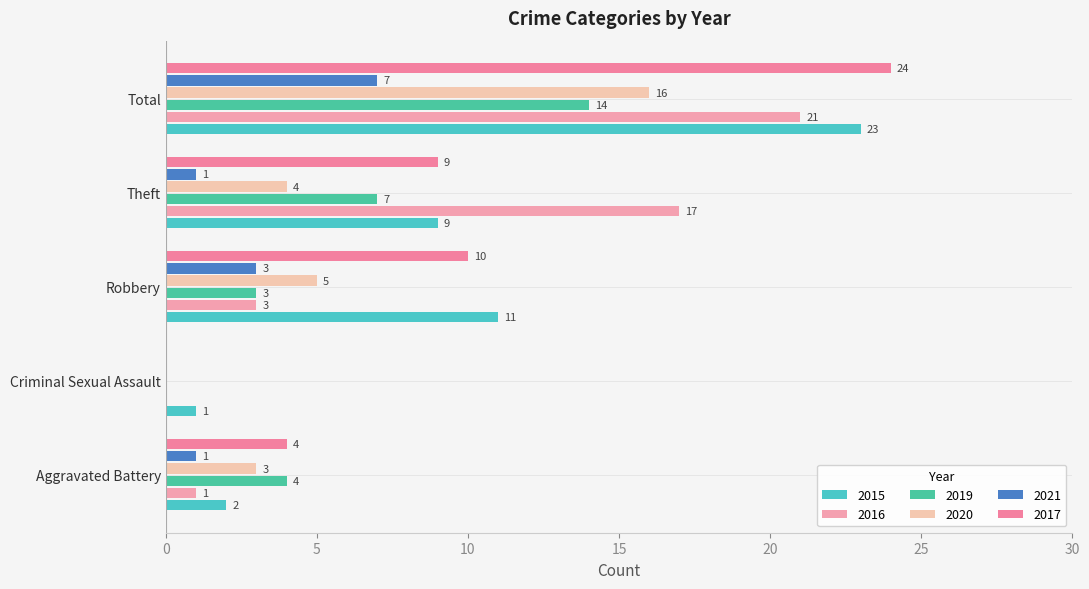

List the labels in order of 2017 value, largest first.

Total, Robbery, Theft, Aggravated Battery, Criminal Sexual Assault